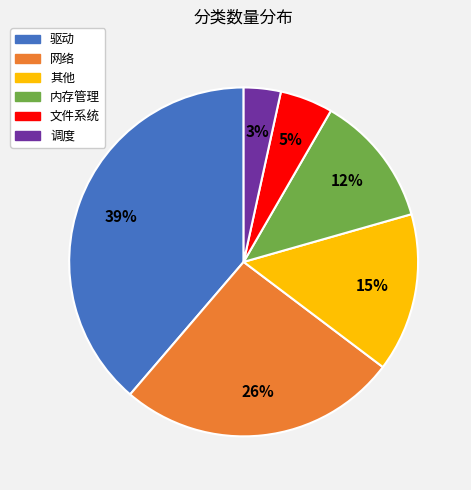

True or false: 网络 accounts for 26% of the total.

True